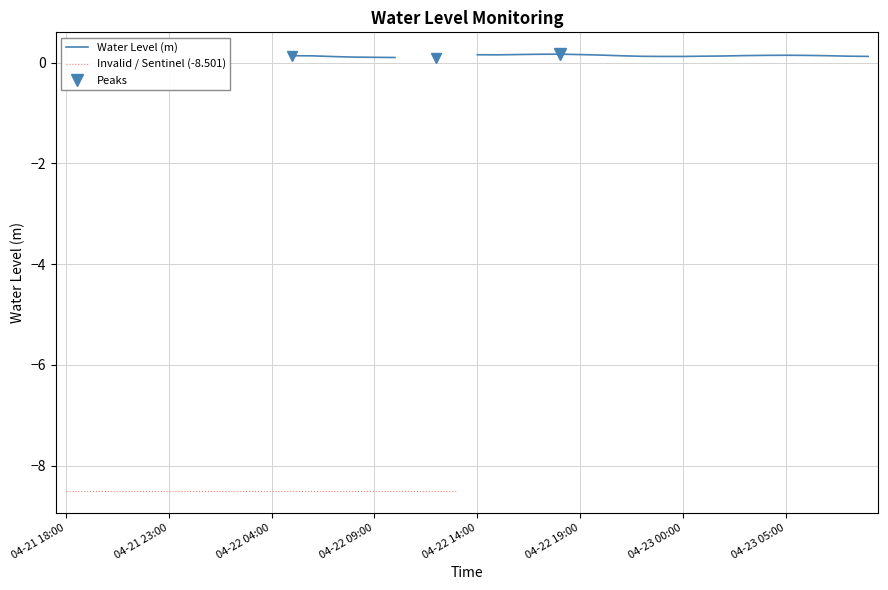

At which label does the data first exceed 0?

2023-04-22 05:00